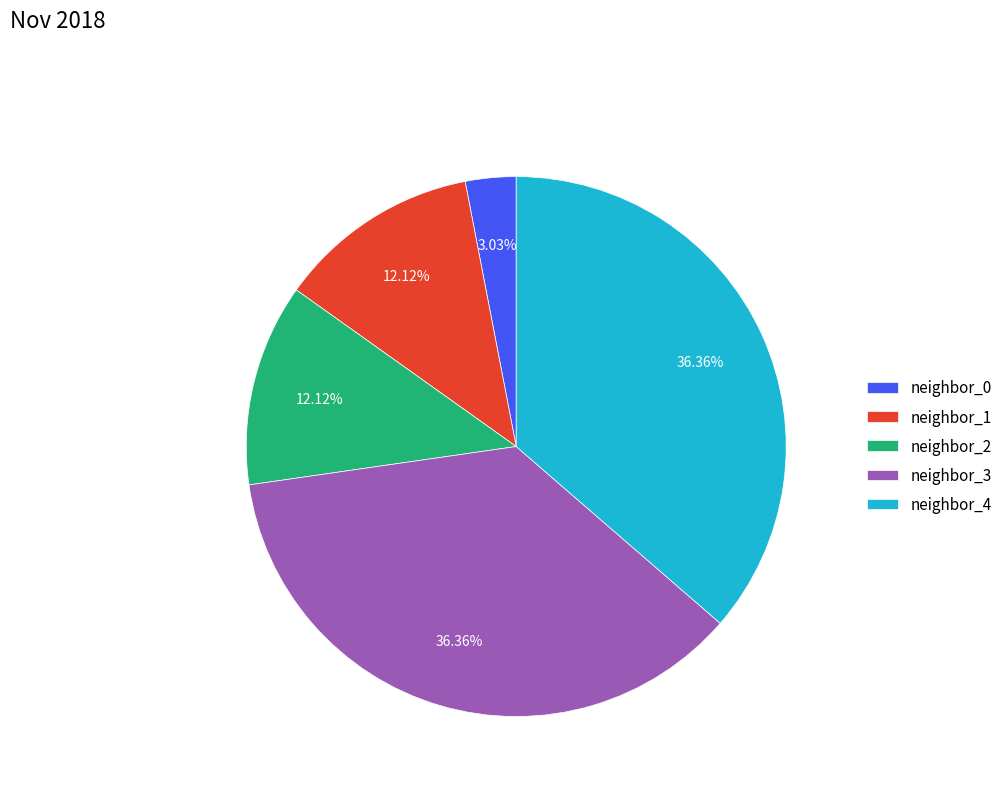

Which category has the smallest portion of the pie?

neighbor_0